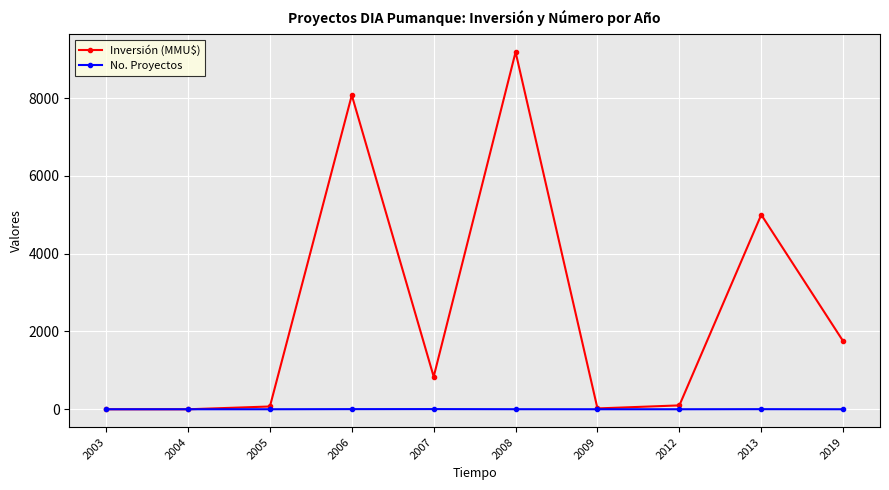

The No. Proyectos series shows 3 at 2013. True or false?

True